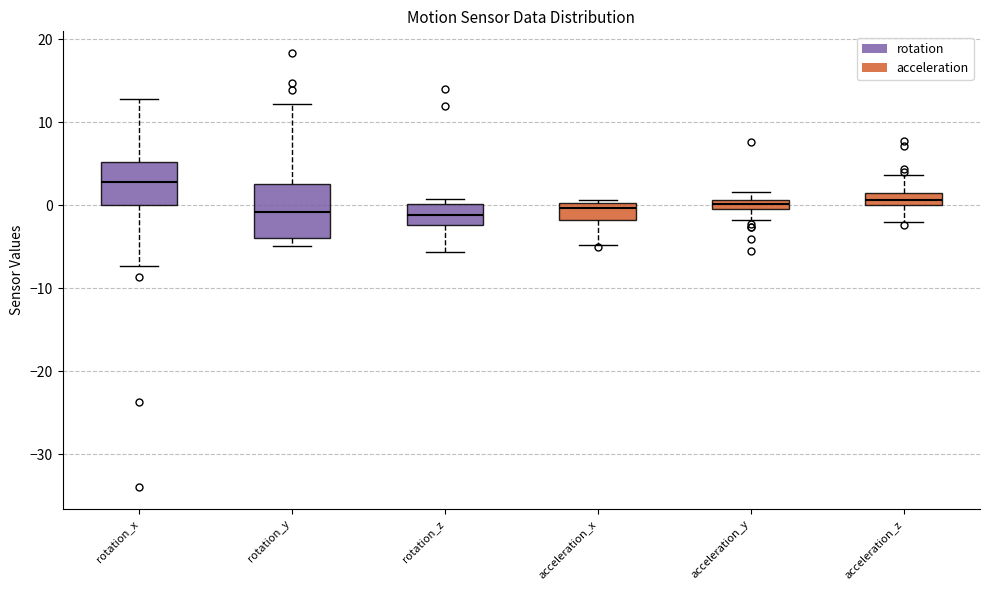

Which box is the tallest, from its lower edge to its upper edge?

rotation_y